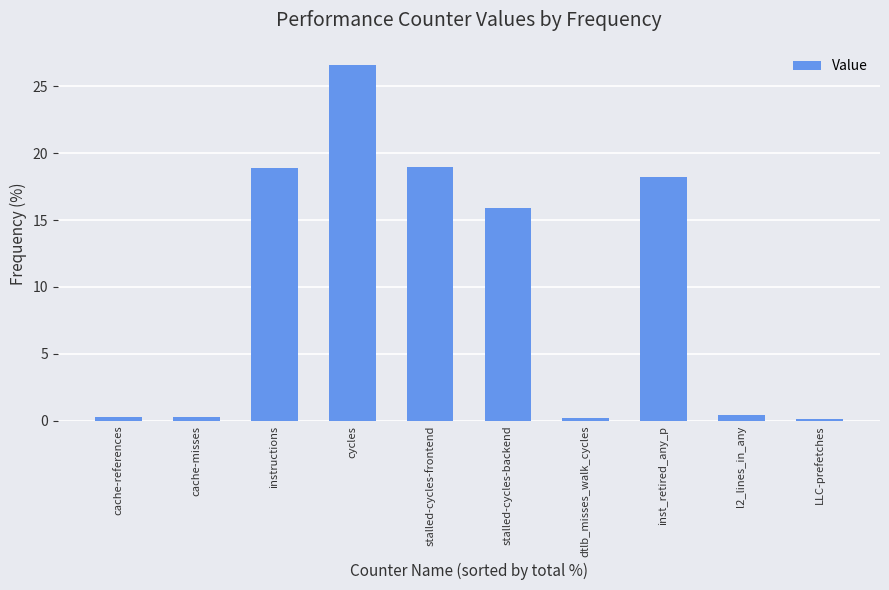

What is the value of the 6th bar from the left?

15.9